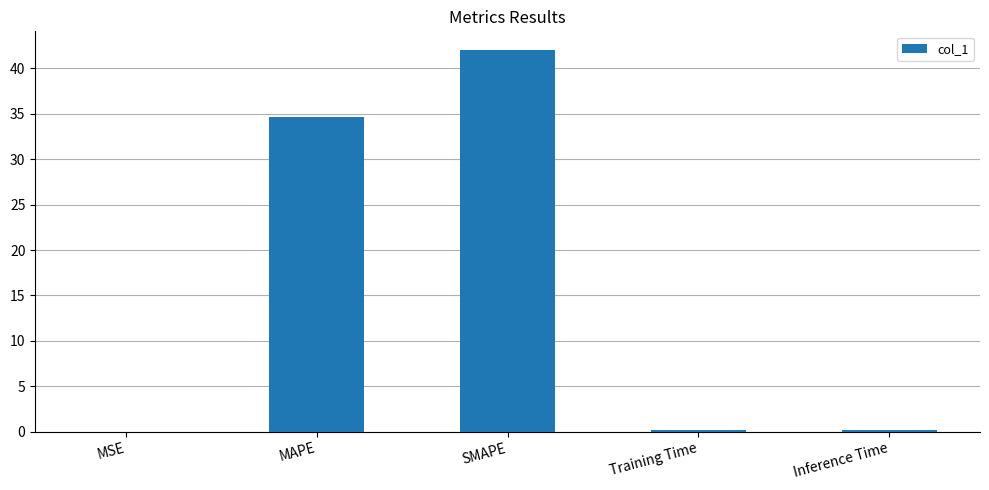

Which has a higher value, SMAPE or MAPE?

SMAPE